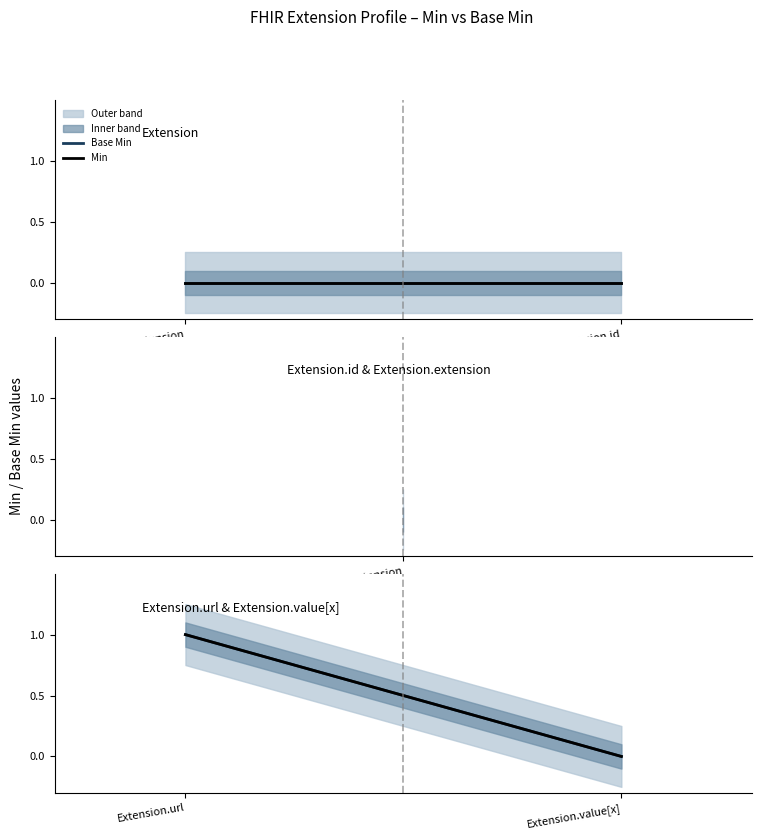

What is the difference between the maximum and minimum values in the Base Min series?

1